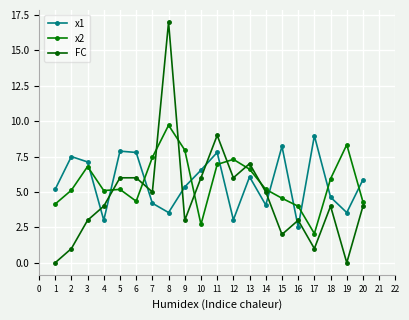

Where is the first local minimum for FC?

7